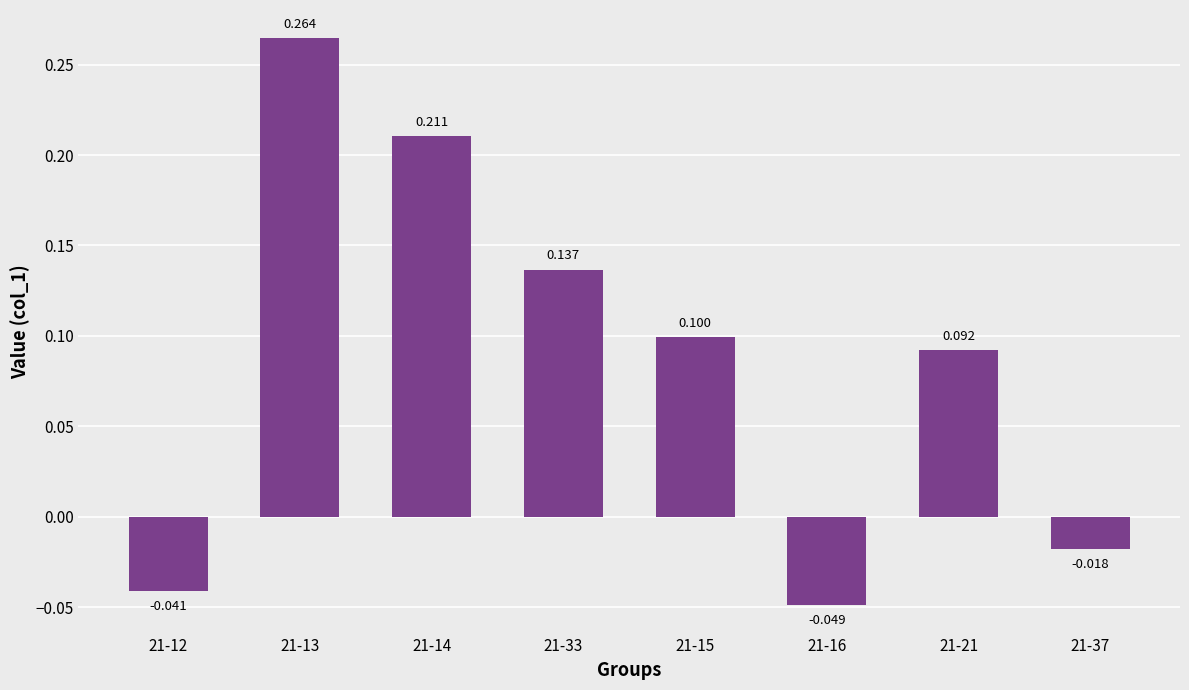

How many positive values are there?

5